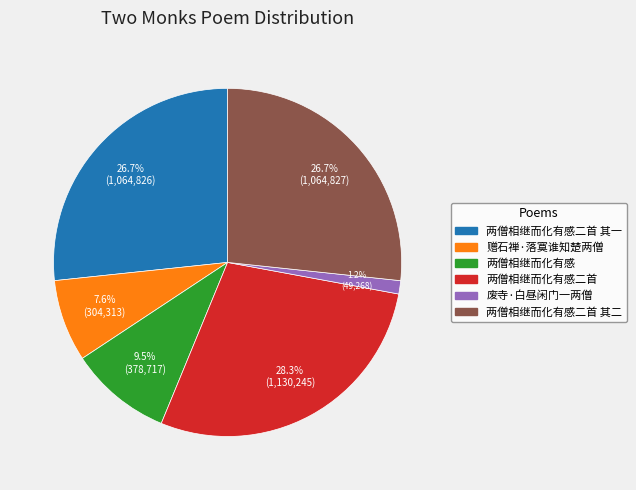

How many segments does this pie chart have?

6